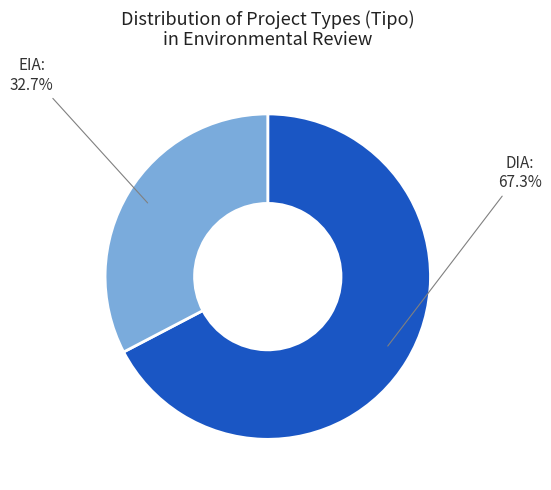

Is it true that EIA is 18% of the pie?

False